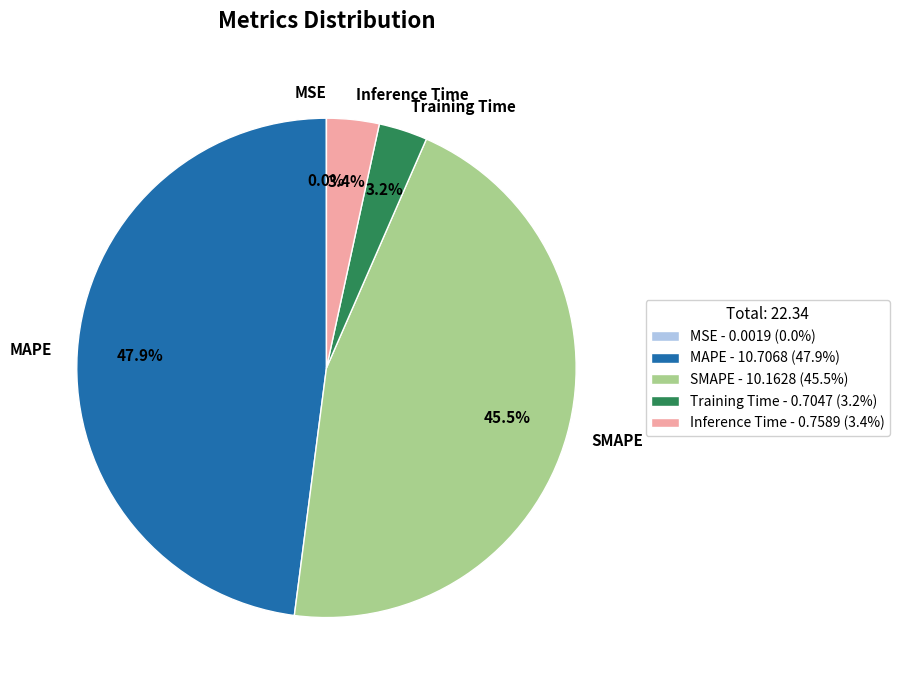

To the nearest percent, what is the combined percentage of Inference Time and SMAPE?

49%